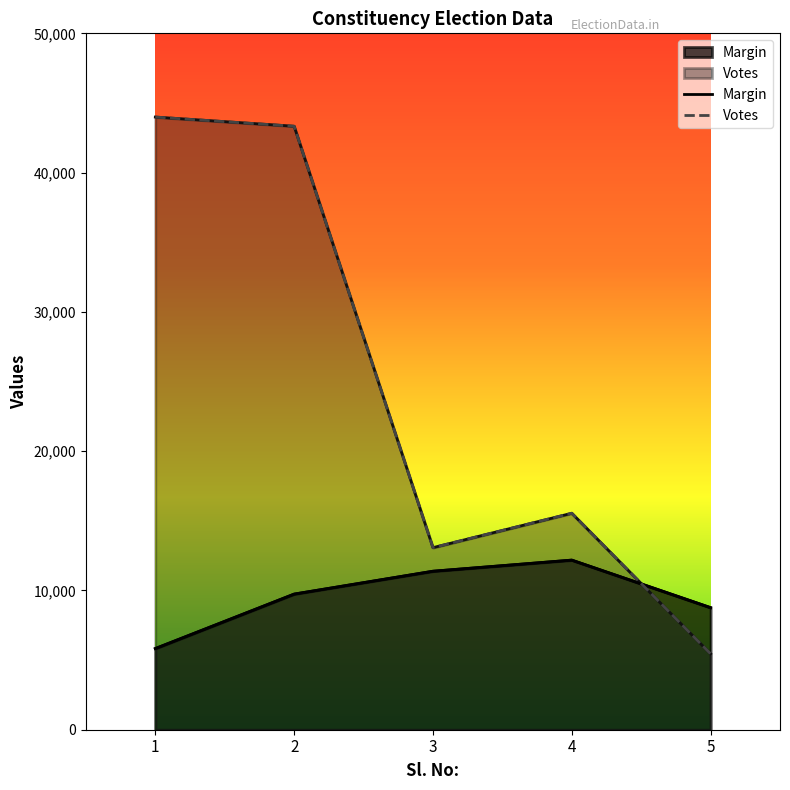

At which category does the chart reach its peak across all series?

1